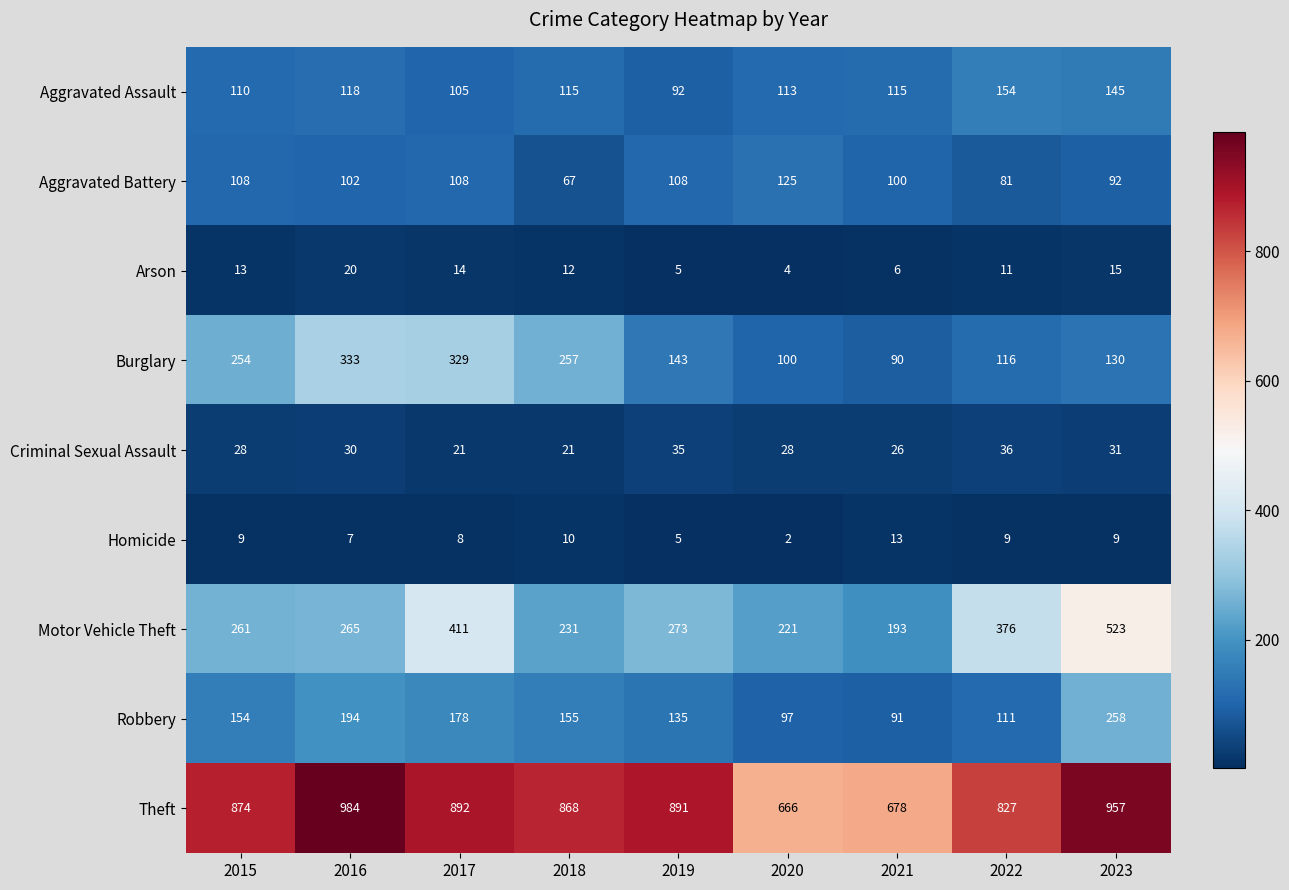

Read the Aggravated Assault value at 2021.

115